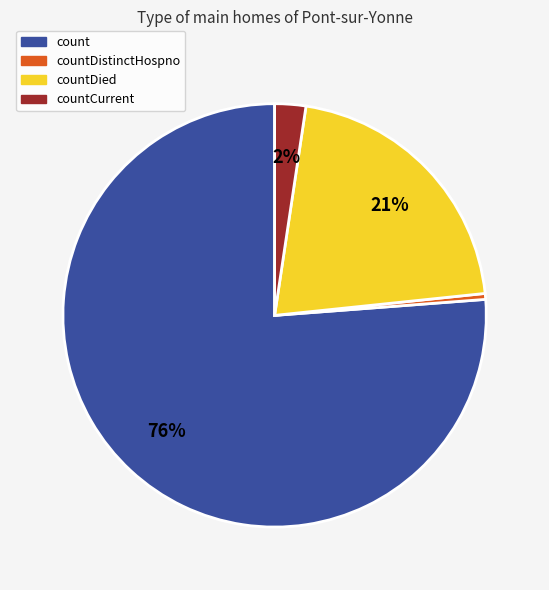

To the nearest percent, what is the average slice percentage?

25%